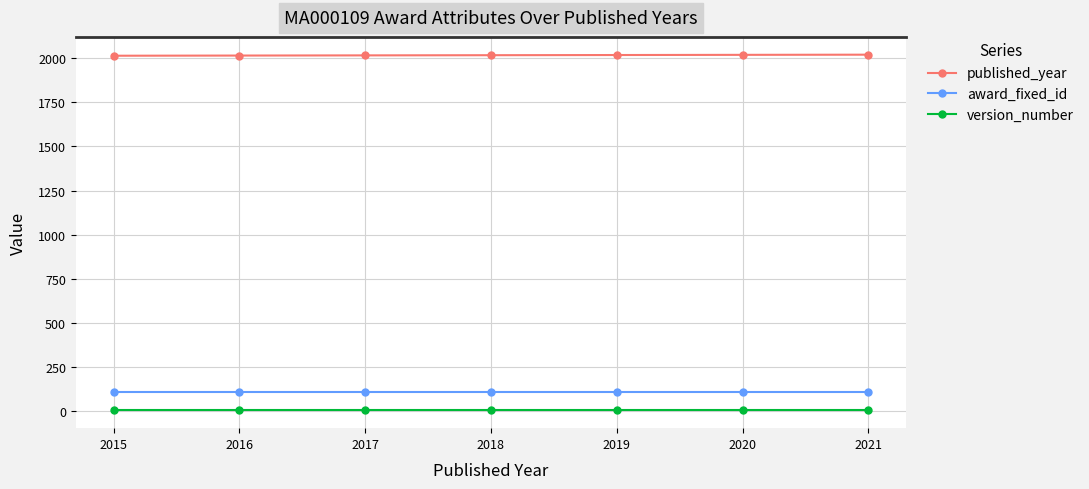

Does the chart have visible grid lines?

Yes